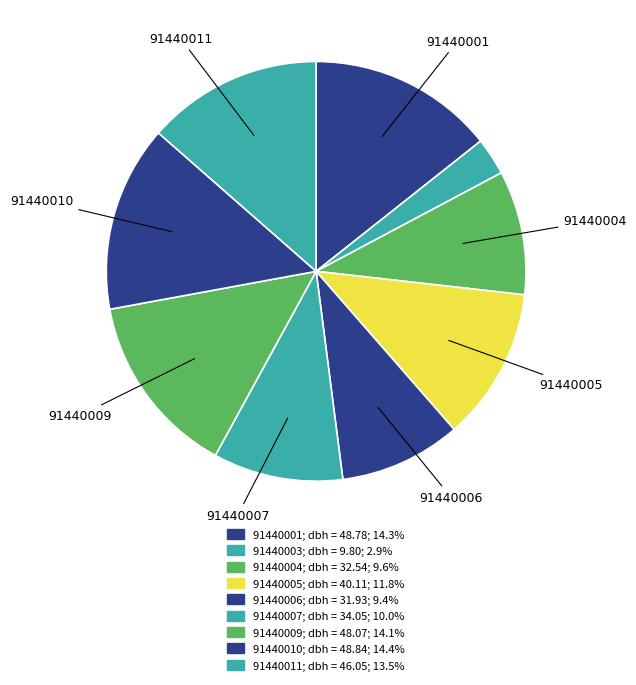

To the nearest percent, what is the average slice percentage?

11%